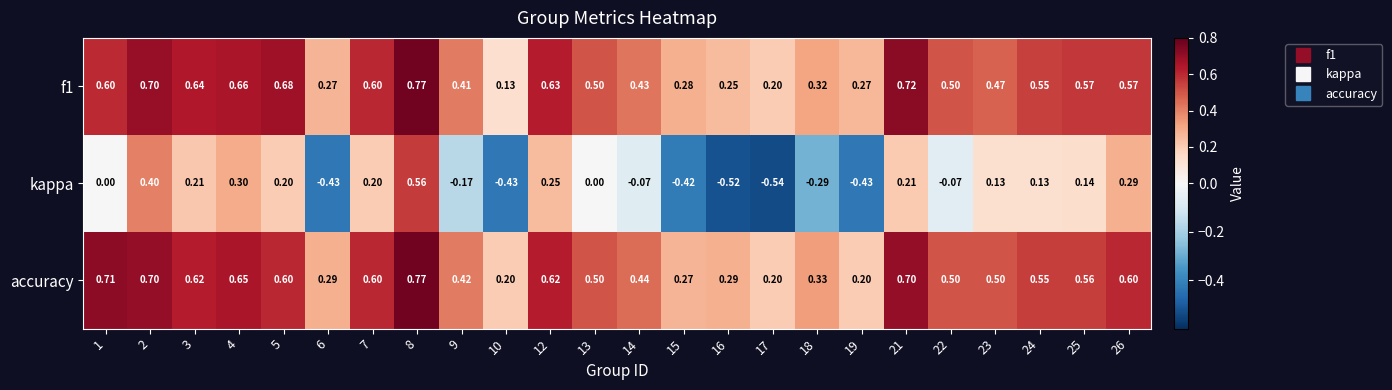

Which series has the largest total across all categories?

accuracy